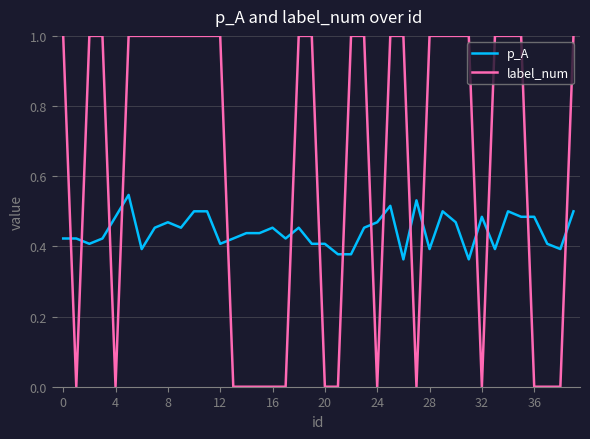

Which series has the largest total across all categories?

label_num